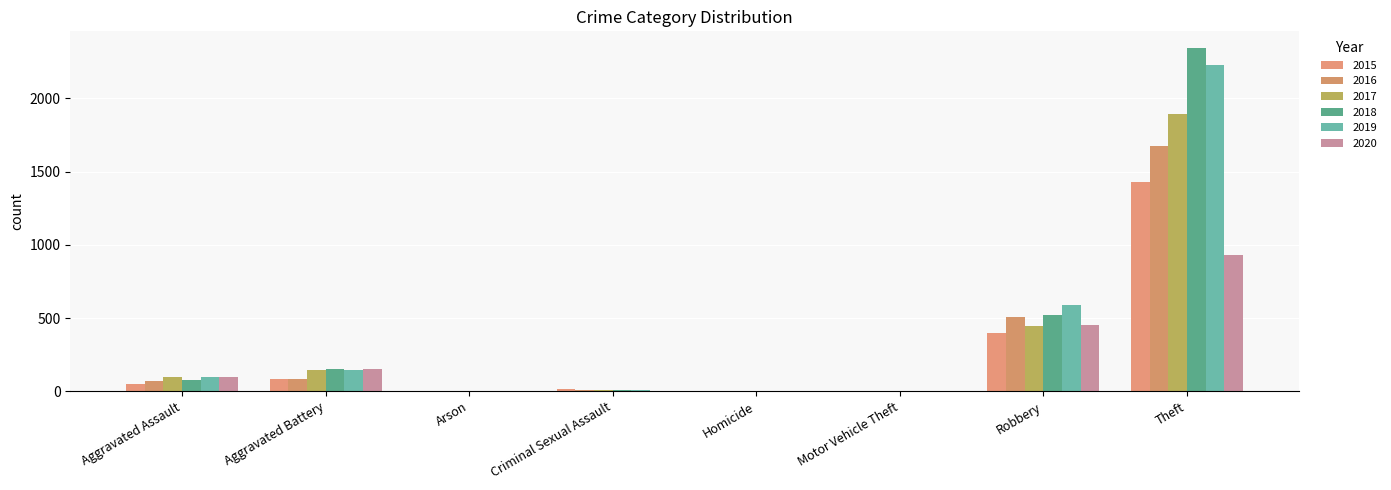

True or false: 2016 has a value of 71 at Aggravated Assault.

True